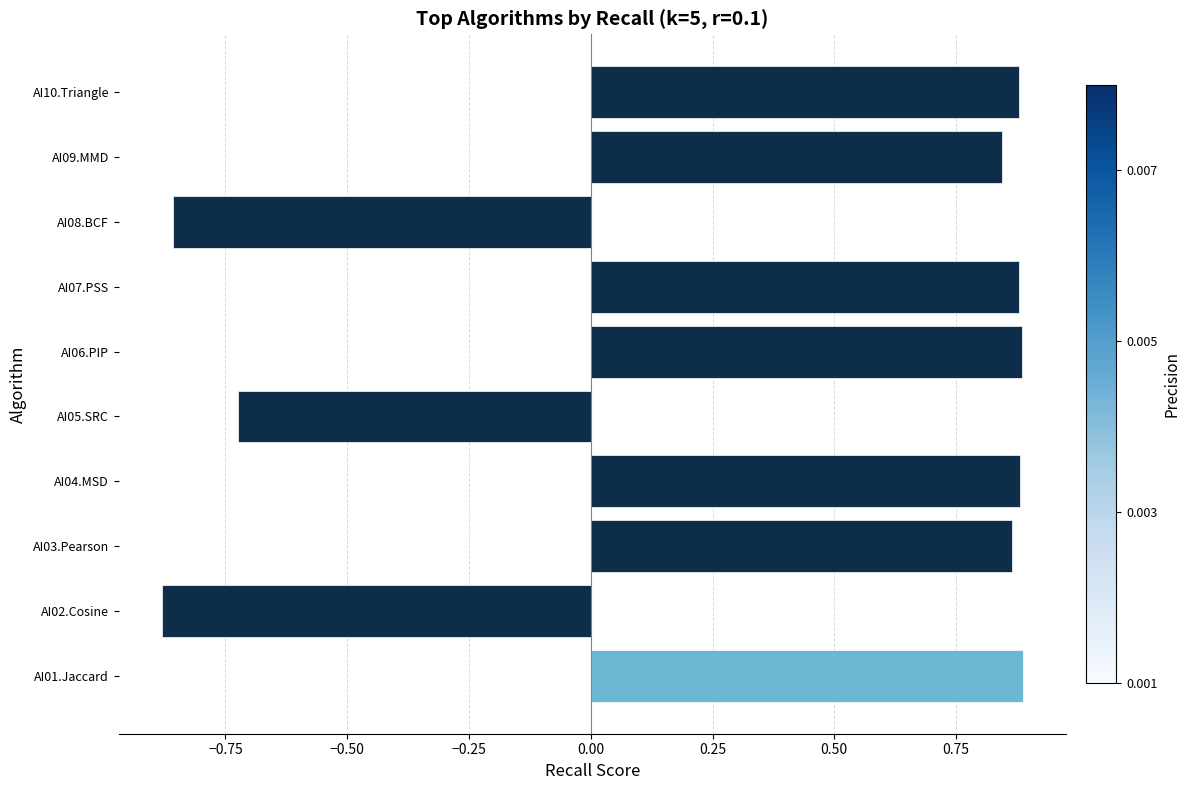

Is it true that the value at AI03.Pearson is 1.2?

False